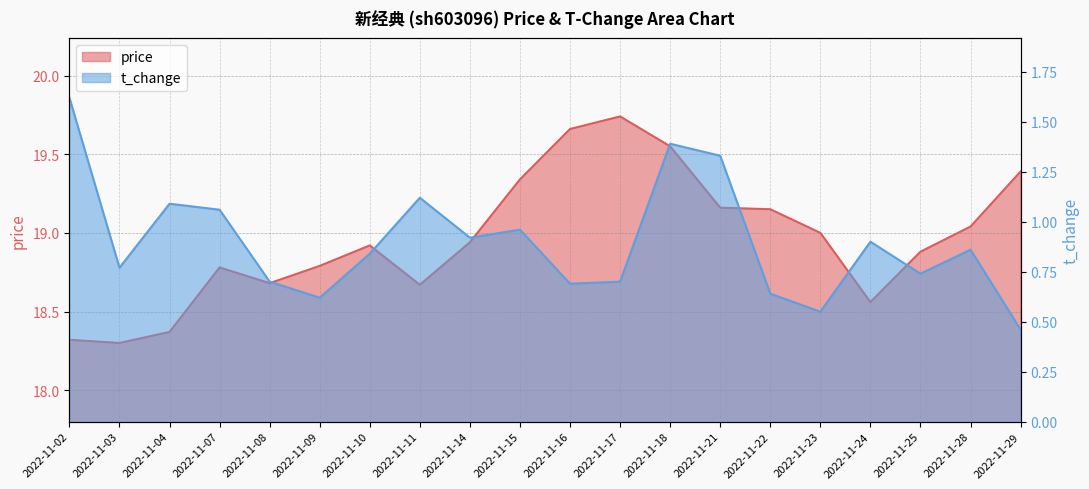

At 2022-11-10, list the series in order from largest to smallest.

price, t_change